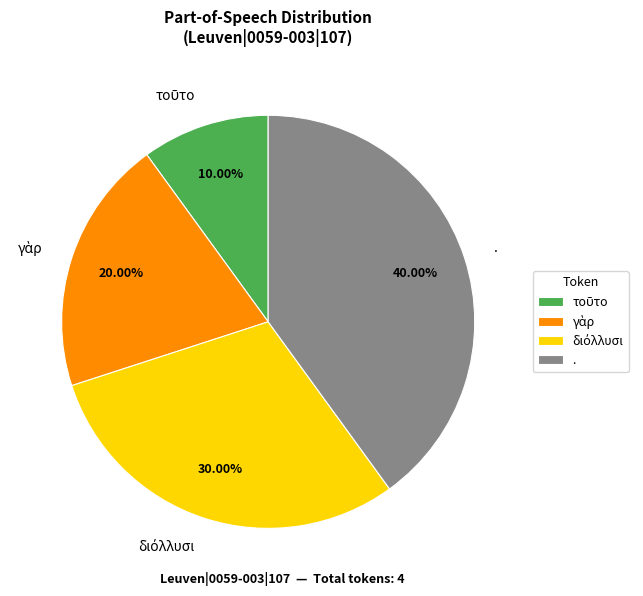

Does . represent more than half of the total?

No